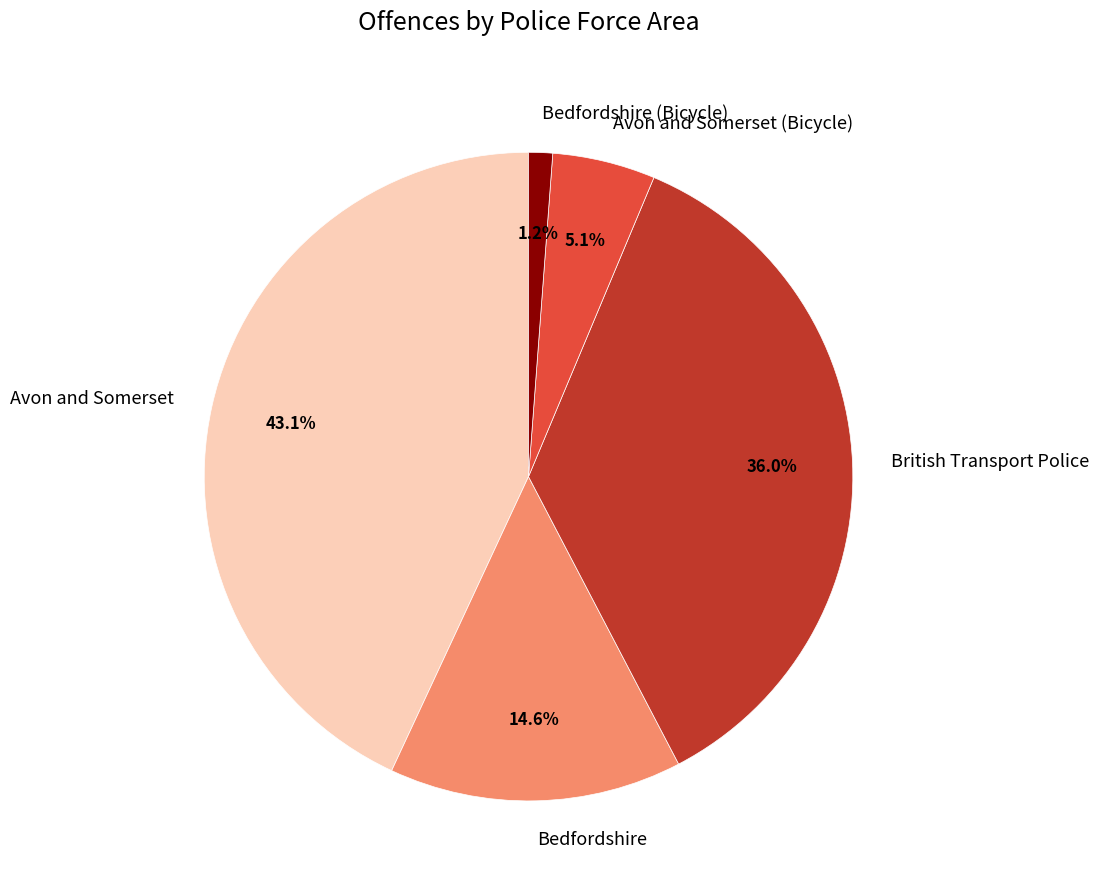

Count the number of slices in the pie.

5